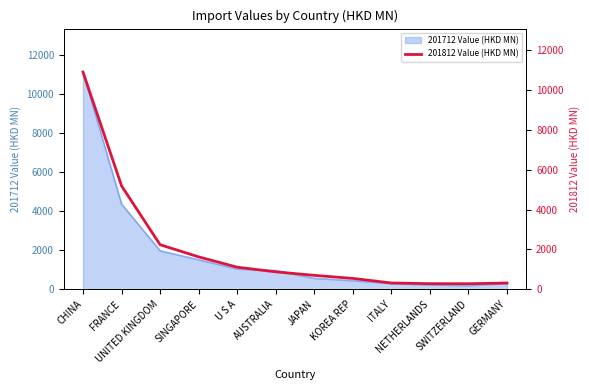

What is the minimum value shown in the chart?

276.1